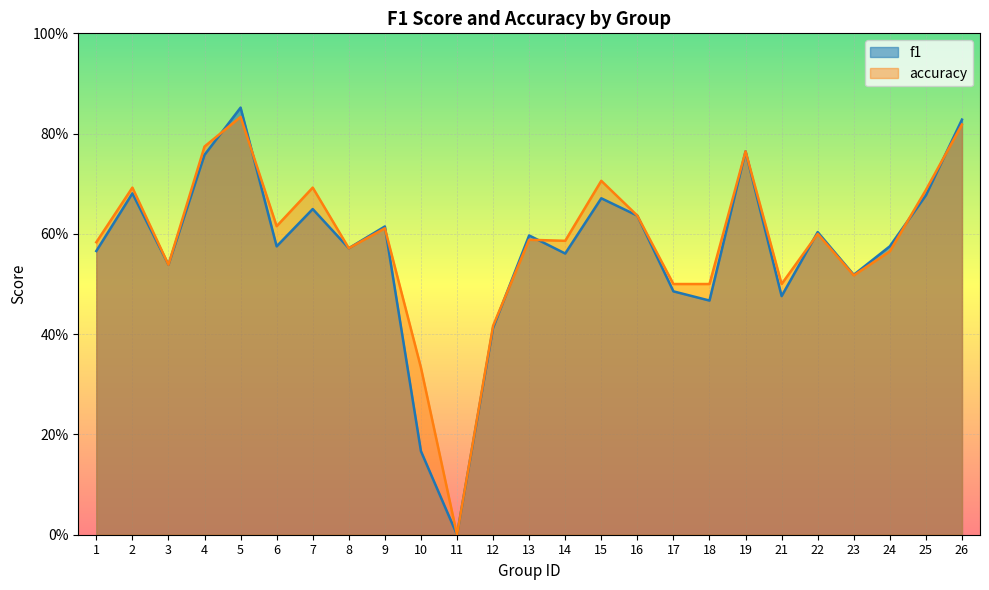

True or false: f1 has a value of 0.5 at 17.

True